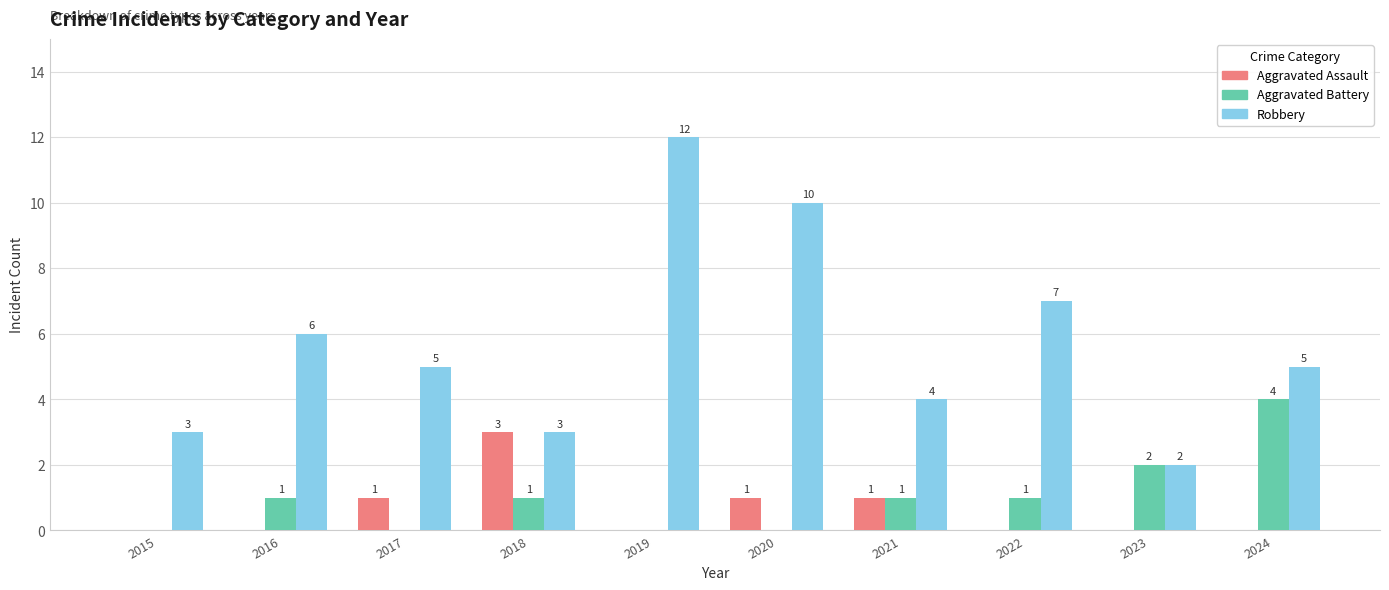

What is the average value of the Robbery series?

6